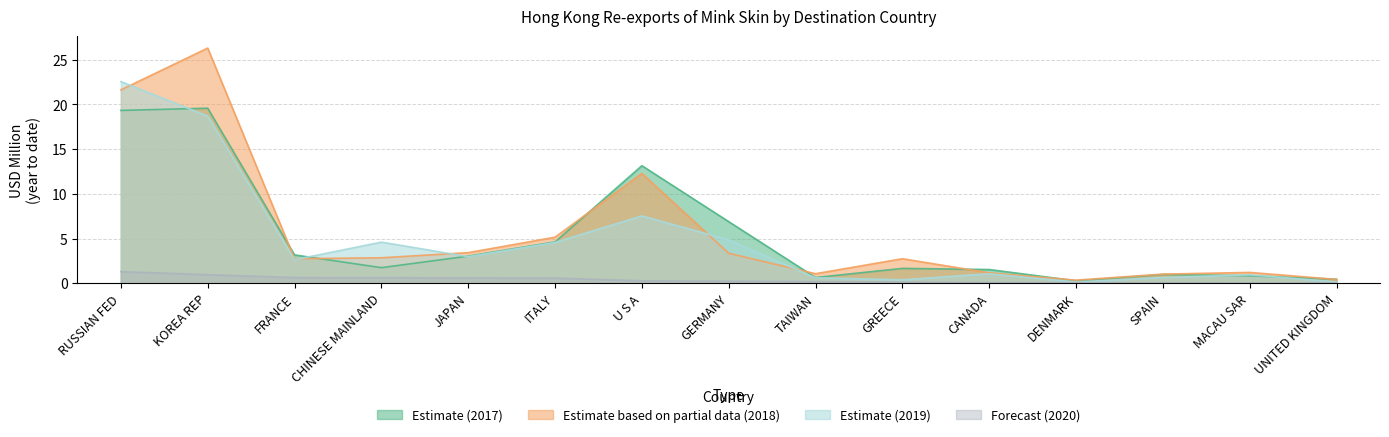

What is the label of the 8th point from the left?

GERMANY